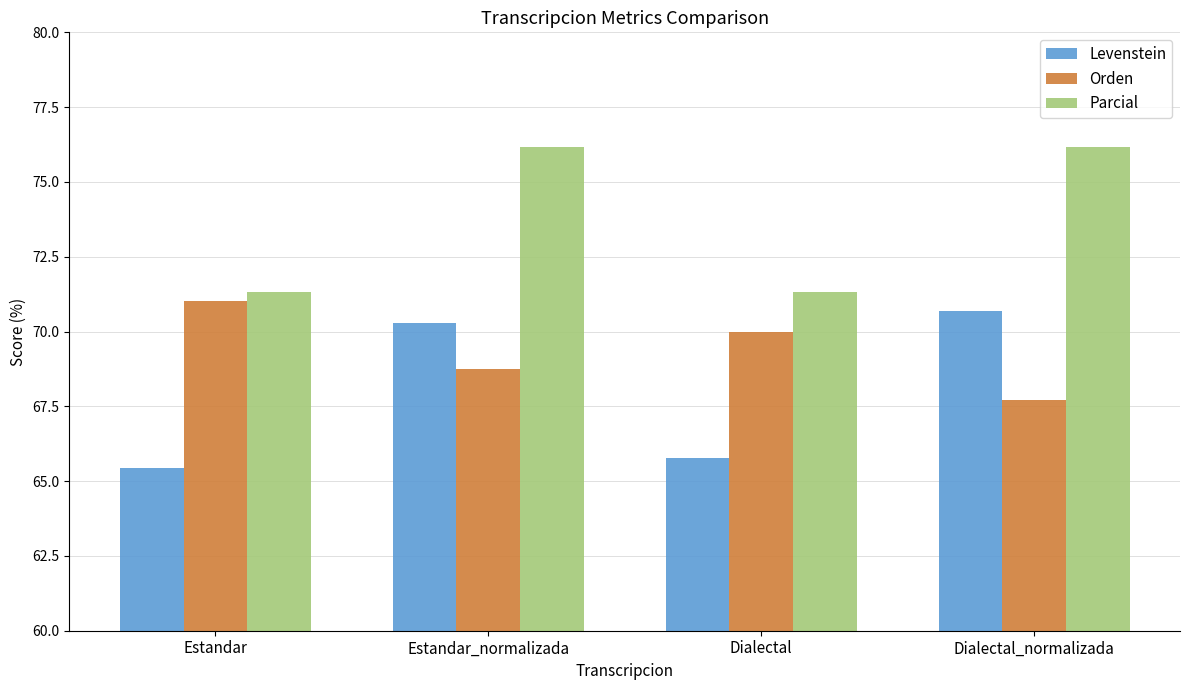

Where does the Levenstein series first go above 70?

Estandar_normalizada